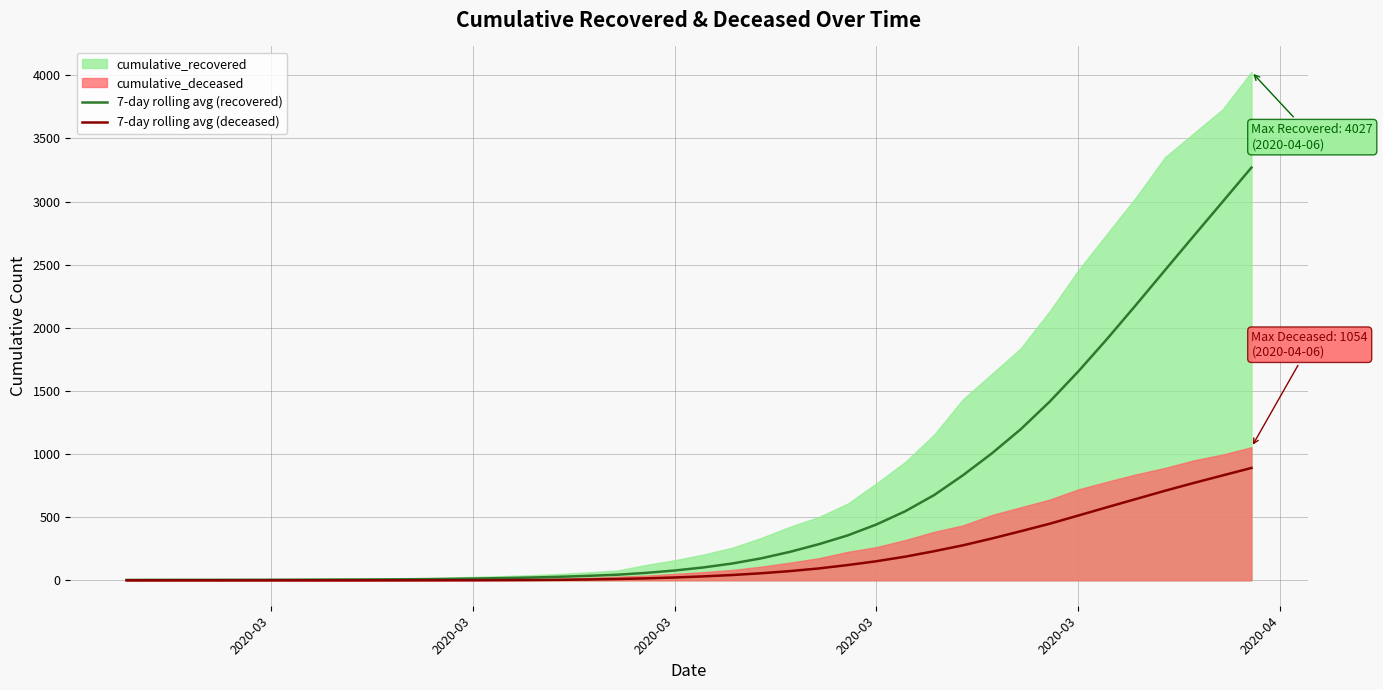

How many values in the 7-day rolling avg (recovered) series are below 102?

20